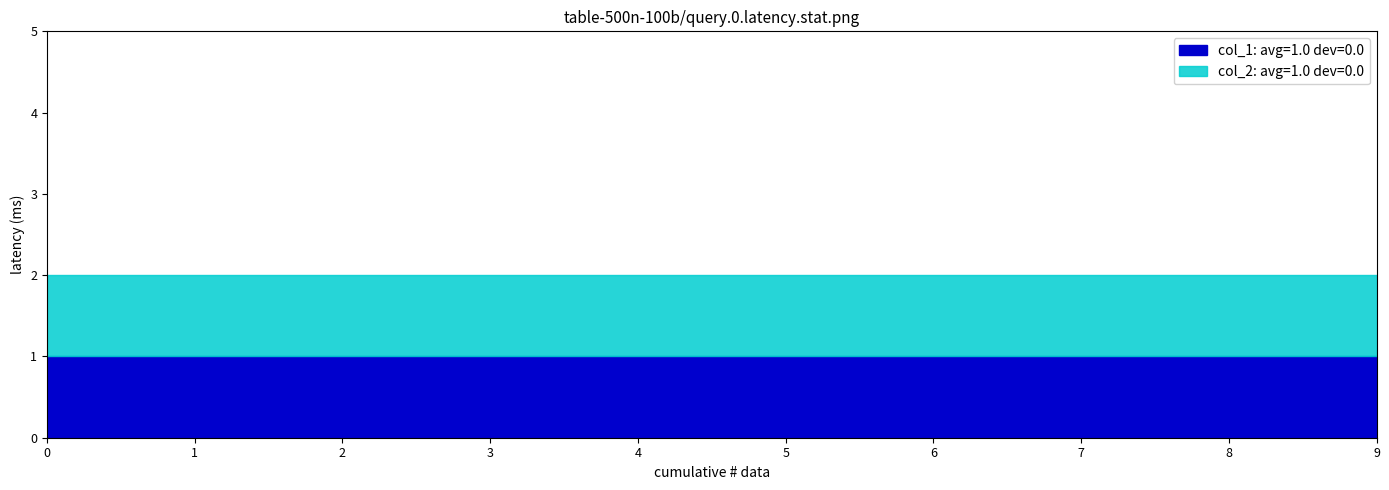

What is the average value of the col_2 series?

1